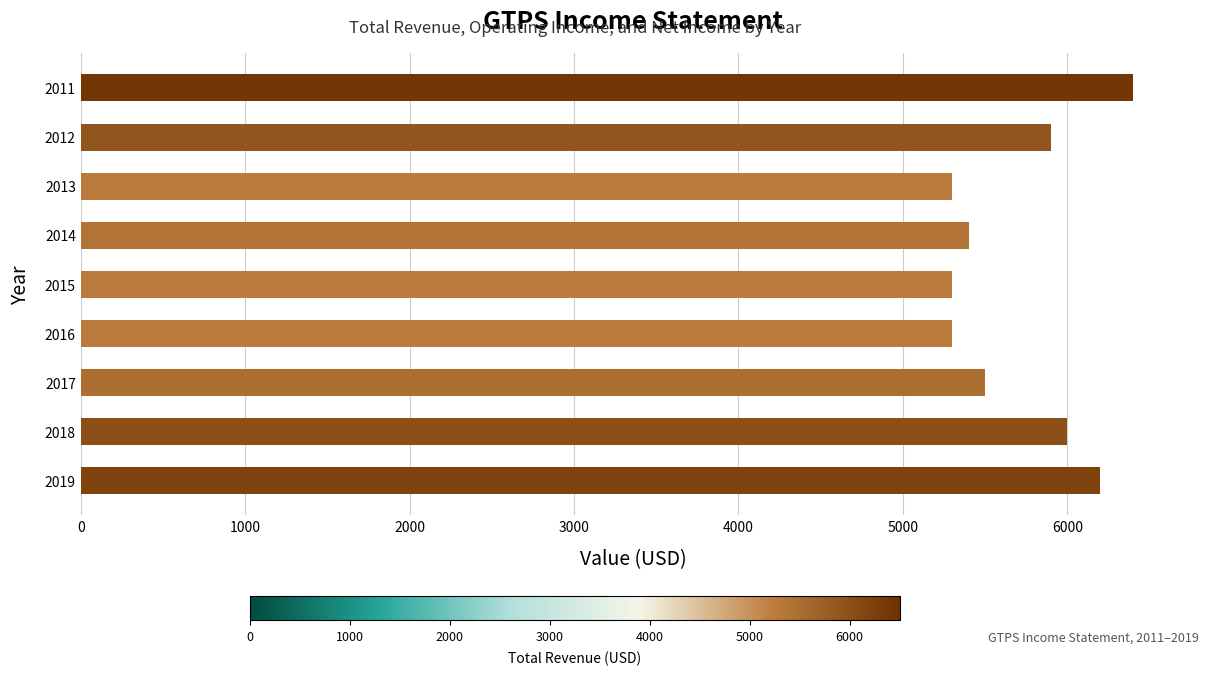

What is the minimum value shown in the chart?

5300